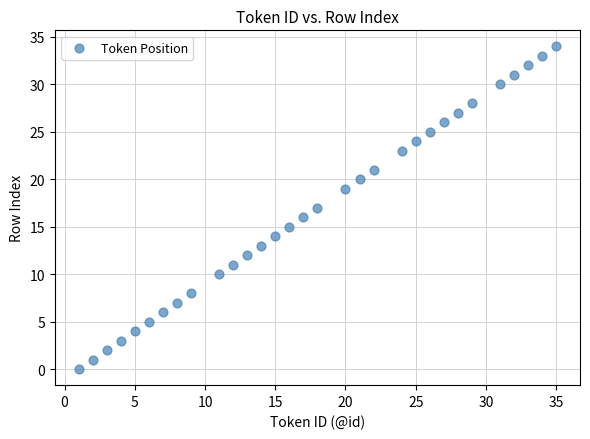

What is the range of Y values (max minus min)?

34